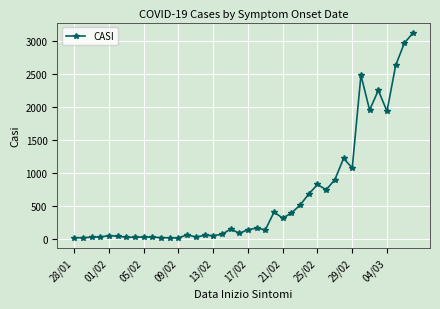

What is the average value?

644